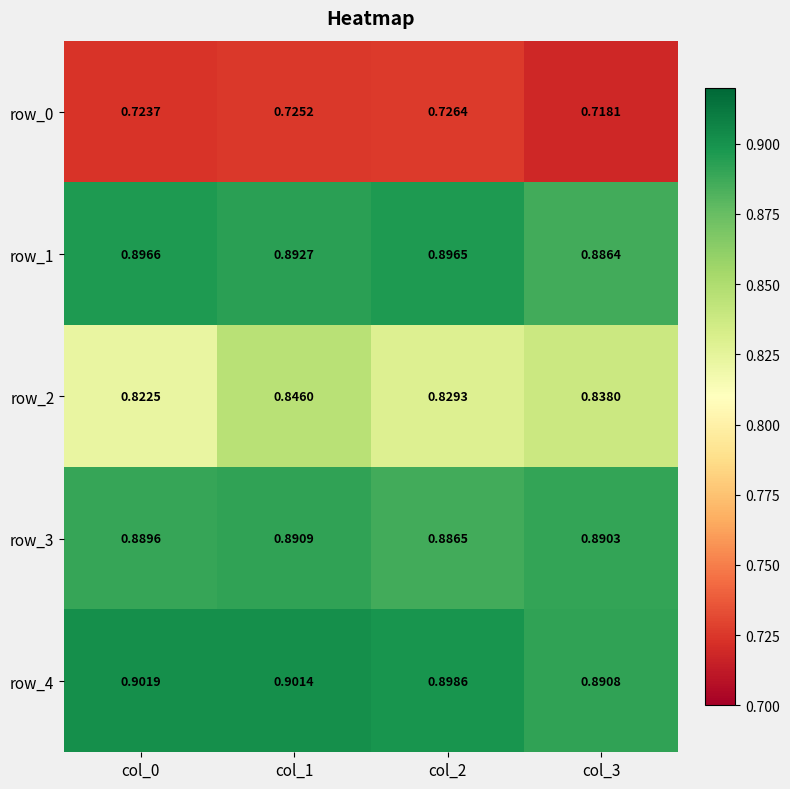

At col_1, list the series in order from smallest to largest.

row_0, row_2, row_3, row_1, row_4